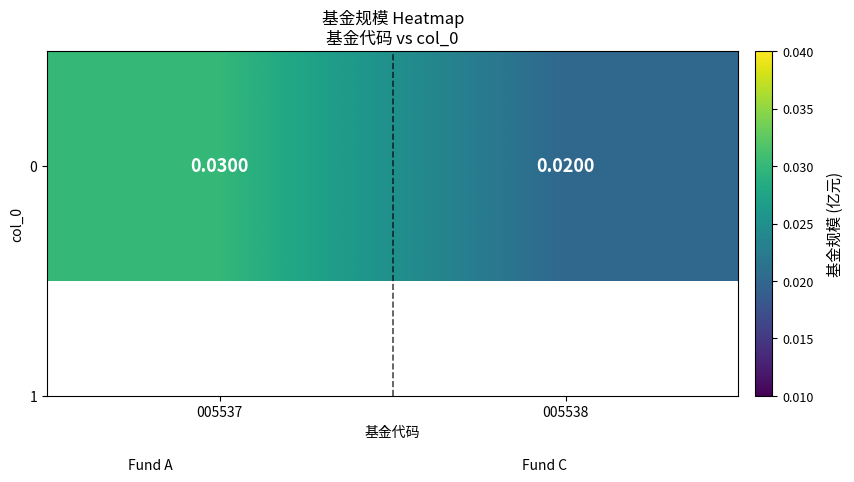

At which category does the chart reach its peak across all series?

005537